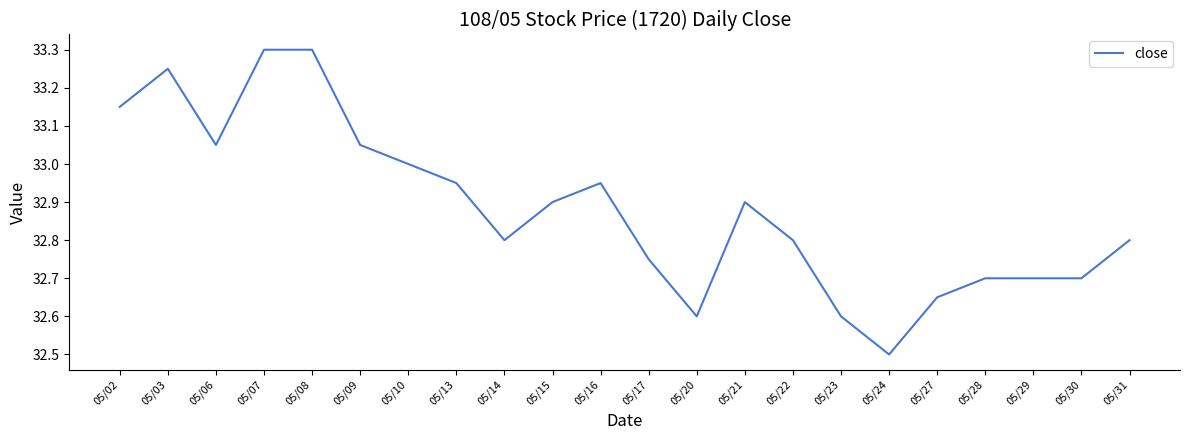

Between 05/31 and 05/15, which is larger?

05/15